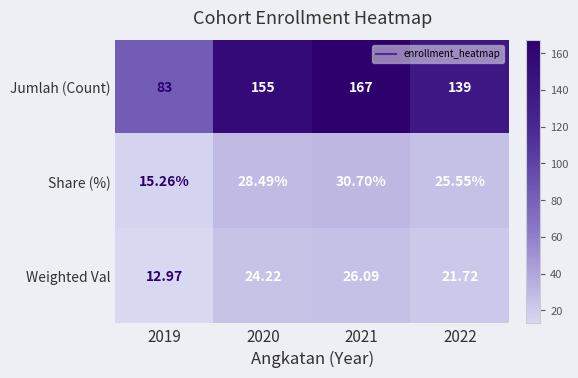

Which series has the largest total across all categories?

Jumlah (Count)